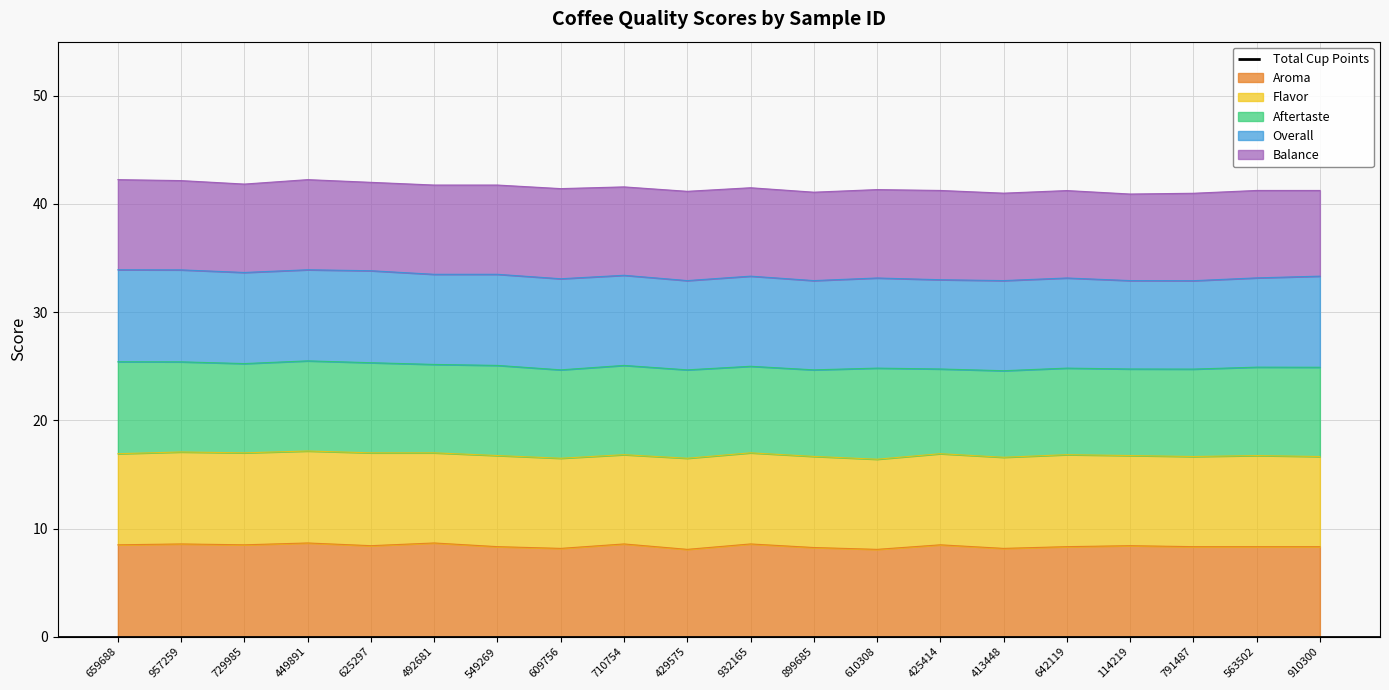

True or false: the data shows 44.0 at 114219.

False